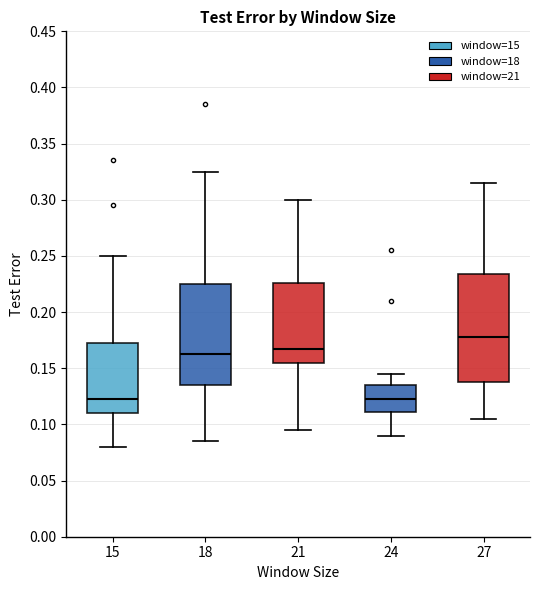

Reading left to right, transcribe this box plot: for each box, give where its median line is, the range the box spans, and where its two whiskers end, as read against the y-axis. The values are not printed on the chart, so give them approximately, as read against the axis.

15: median 0.125, box 0.110 to 0.175, whiskers 0.080 to 0.250
18: median 0.165, box 0.135 to 0.225, whiskers 0.085 to 0.325
21: median 0.170, box 0.155 to 0.225, whiskers 0.095 to 0.300
24: median 0.125, box 0.110 to 0.135, whiskers 0.090 to 0.145
27: median 0.180, box 0.140 to 0.235, whiskers 0.105 to 0.315